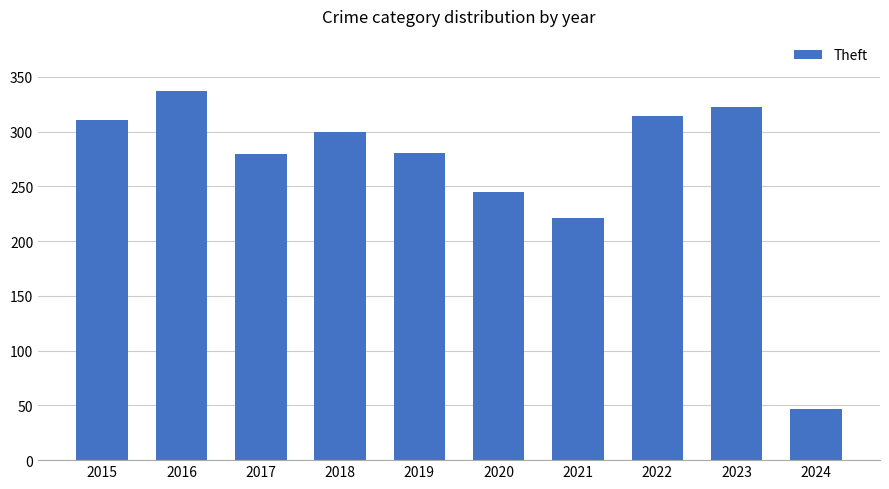

Read the value at 2022.

314